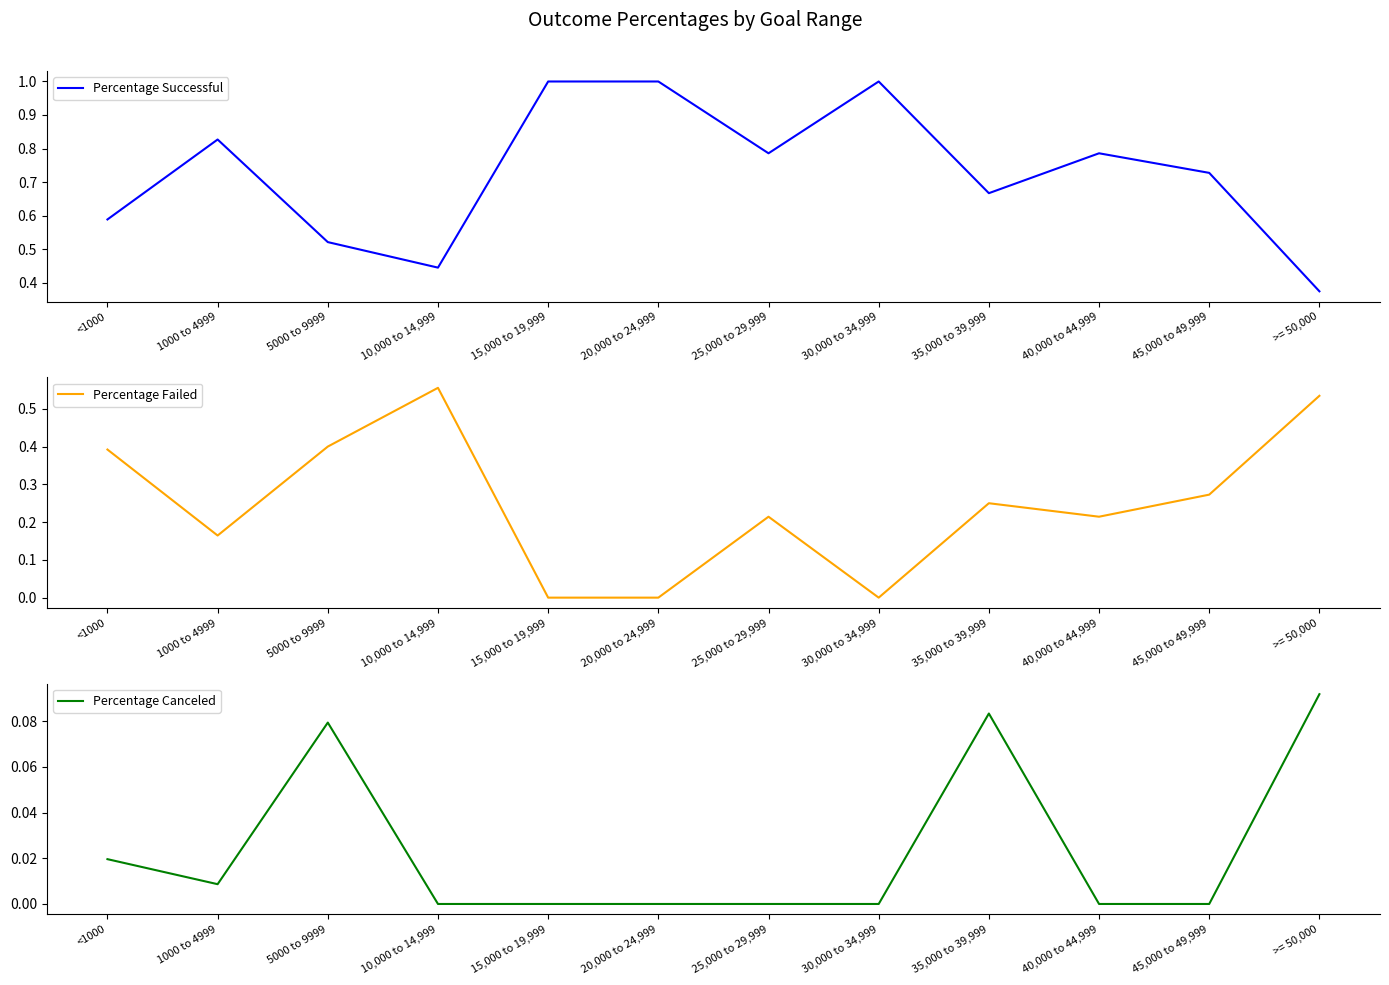

What are all the series names shown in the legend?

Percentage Successful, Percentage Failed, Percentage Canceled